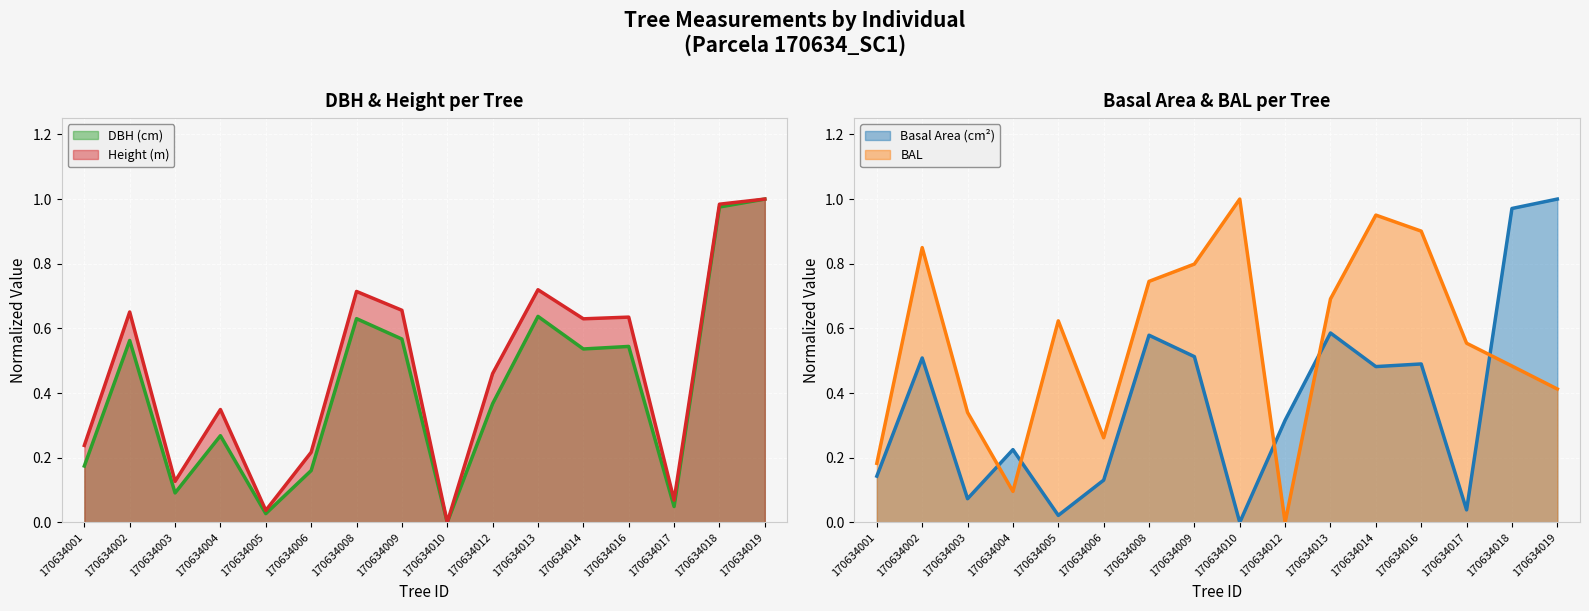

What is the value of the bal point at the 15th from the left?

0.5